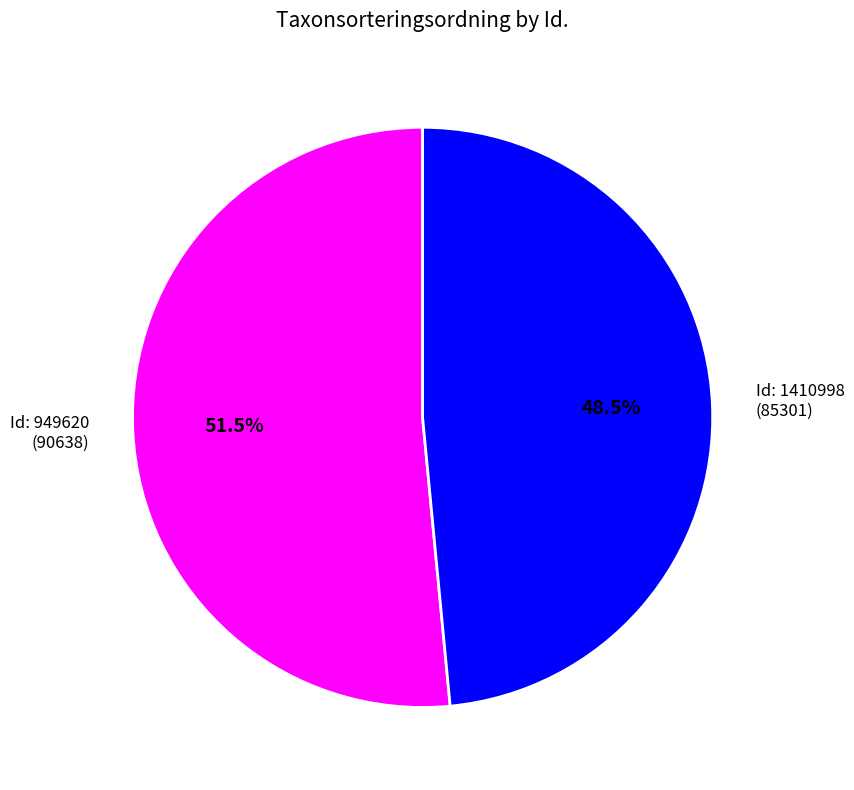

Does any single category account for the majority?

Yes